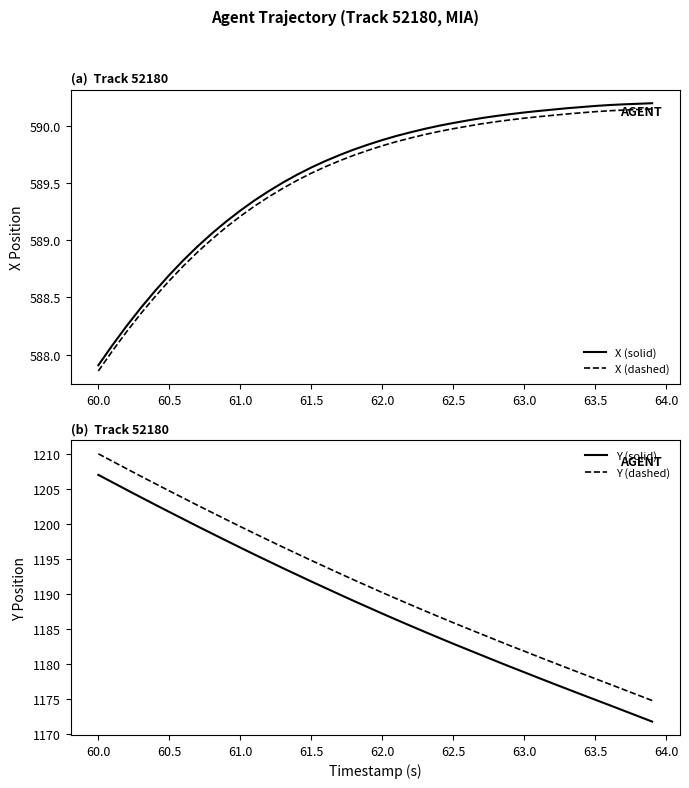

True or false: X (solid) has a value of 268.4 at 62.0.

False